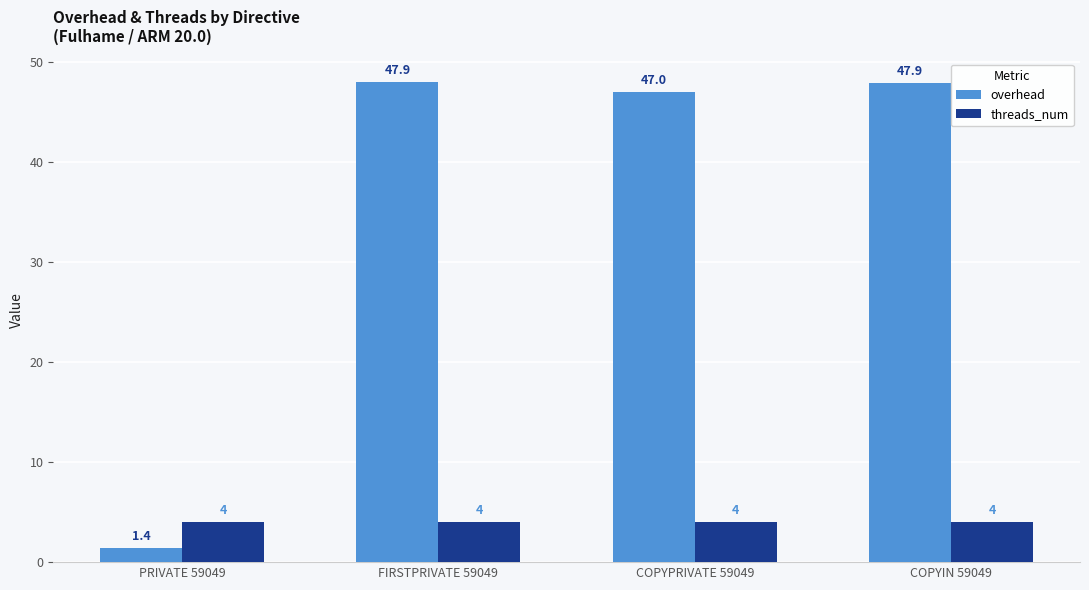

Between COPYPRIVATE 59049 and COPYIN 59049, which series saw the biggest shift?

overhead